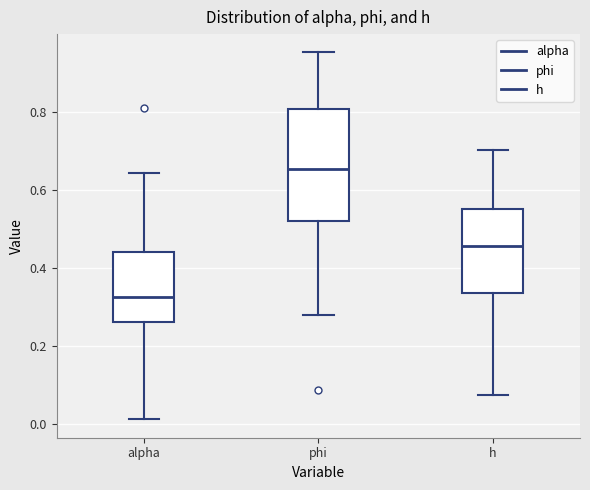

Which box is the tallest, from its lower edge to its upper edge?

phi